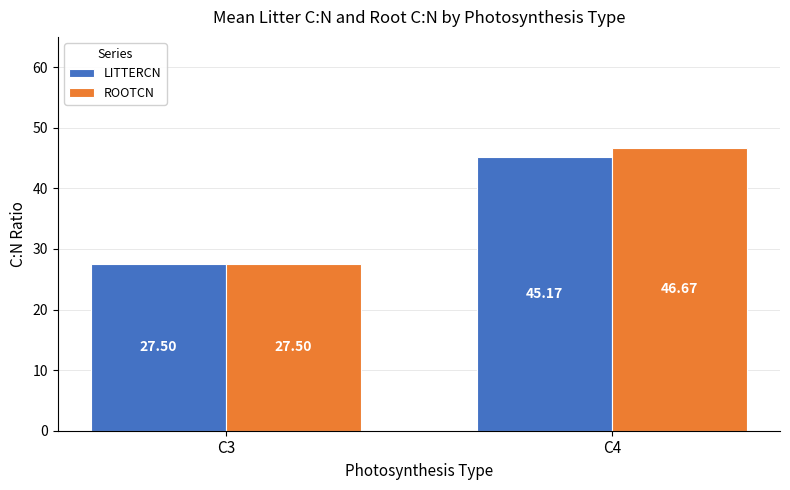

What is the minimum value for ROOTCN?

27.5